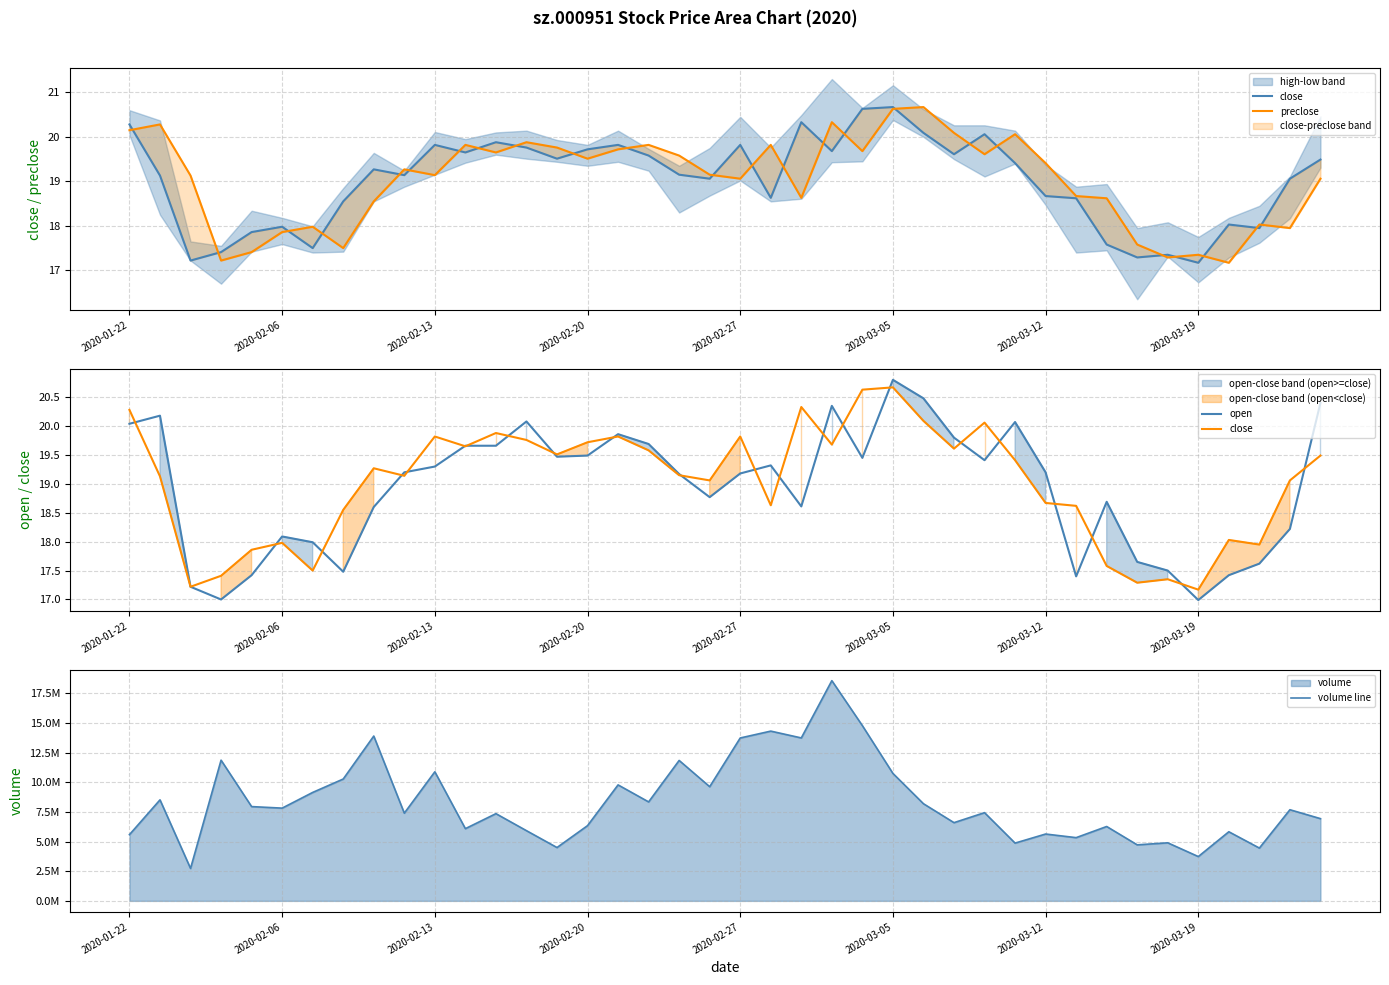

Which series changed the most between 8 and 20?

volume line